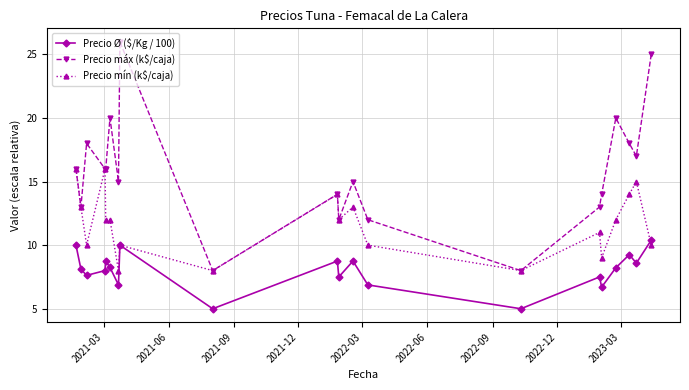

What is the value of the Precio máx (k$/caja) point at the 20th from the left?

25.0